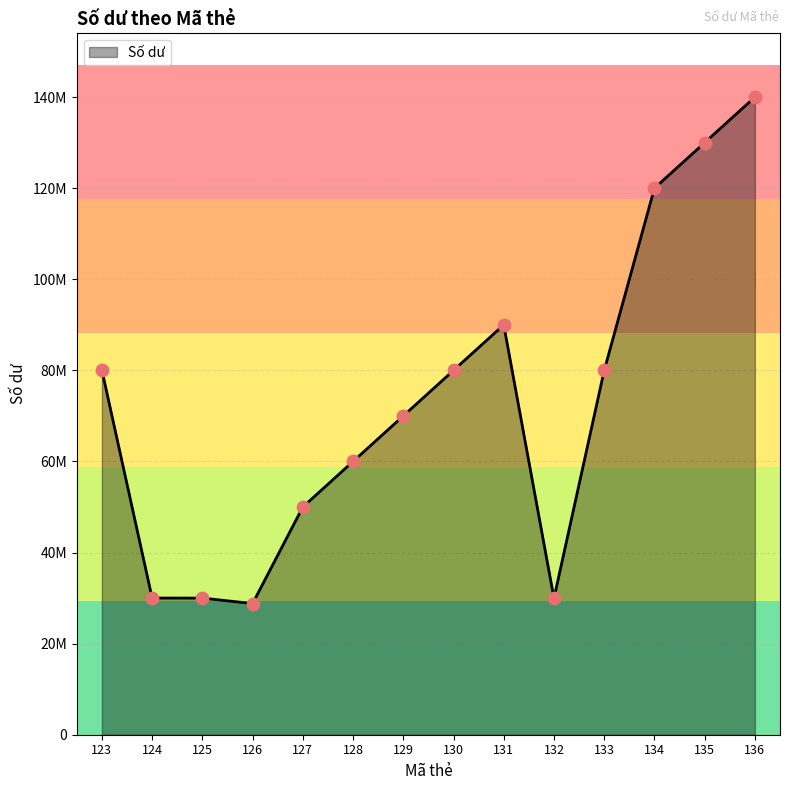

What is the ratio of the value at 132 to the value at 134?

0.2